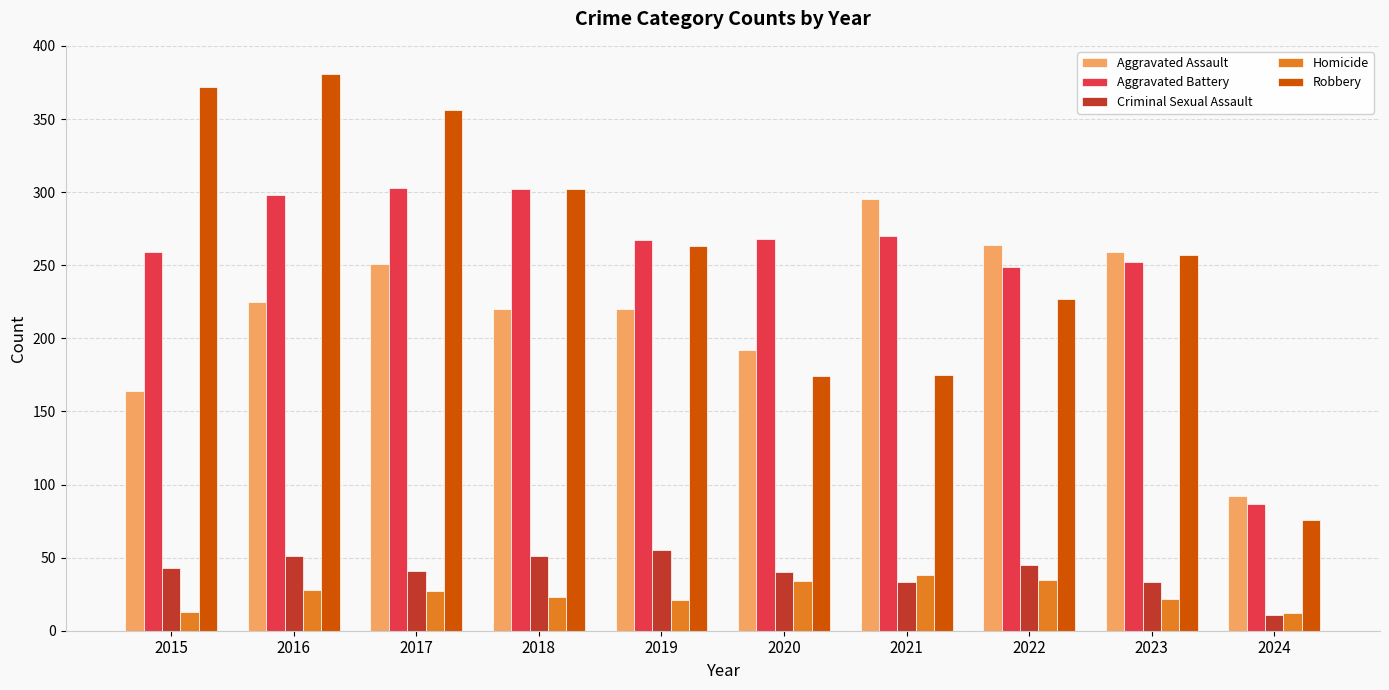

What is the average value of the Aggravated Battery series?

256